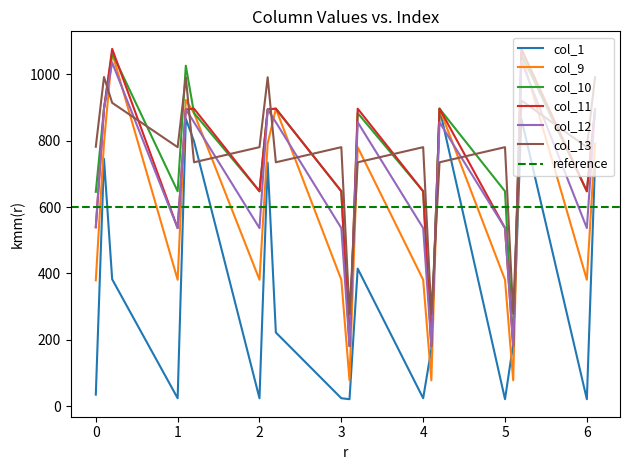

What is the sum of the col_13 values at 6 and 2?

1560.2